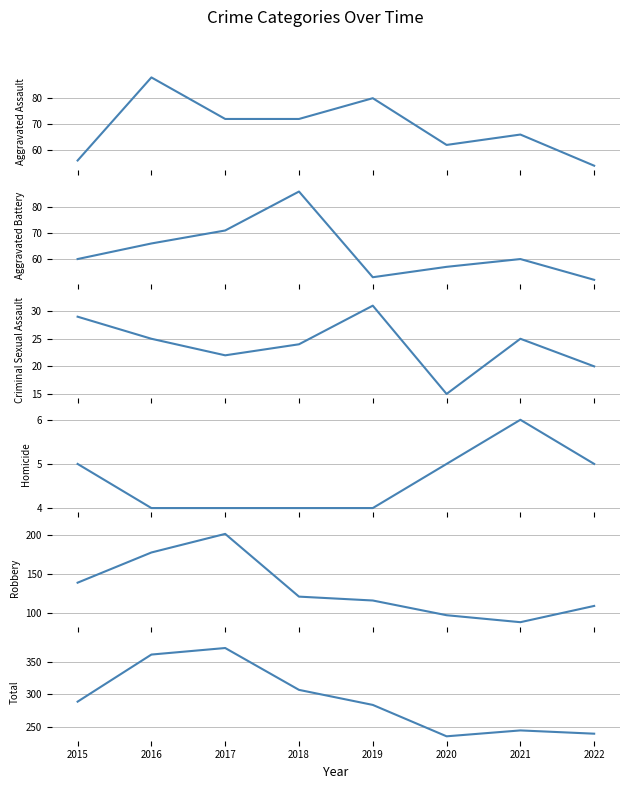

What is the maximum value shown in the chart?

371